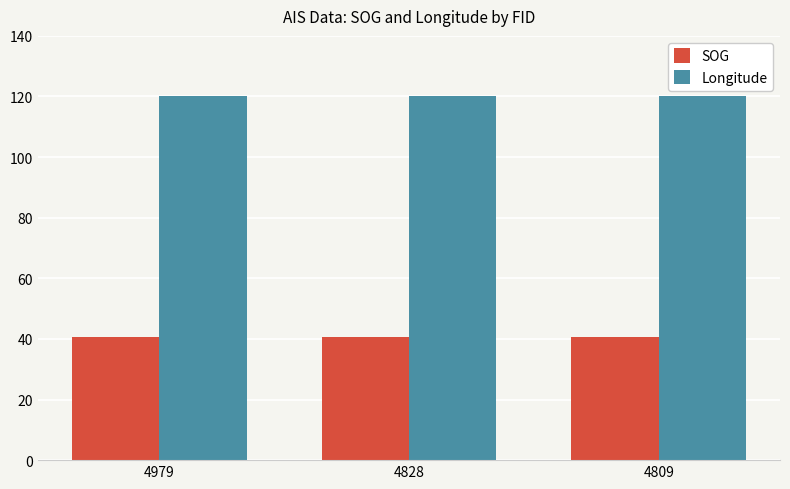

Is the value of SOG at 4828 greater than the value of Longitude at 4809?

No